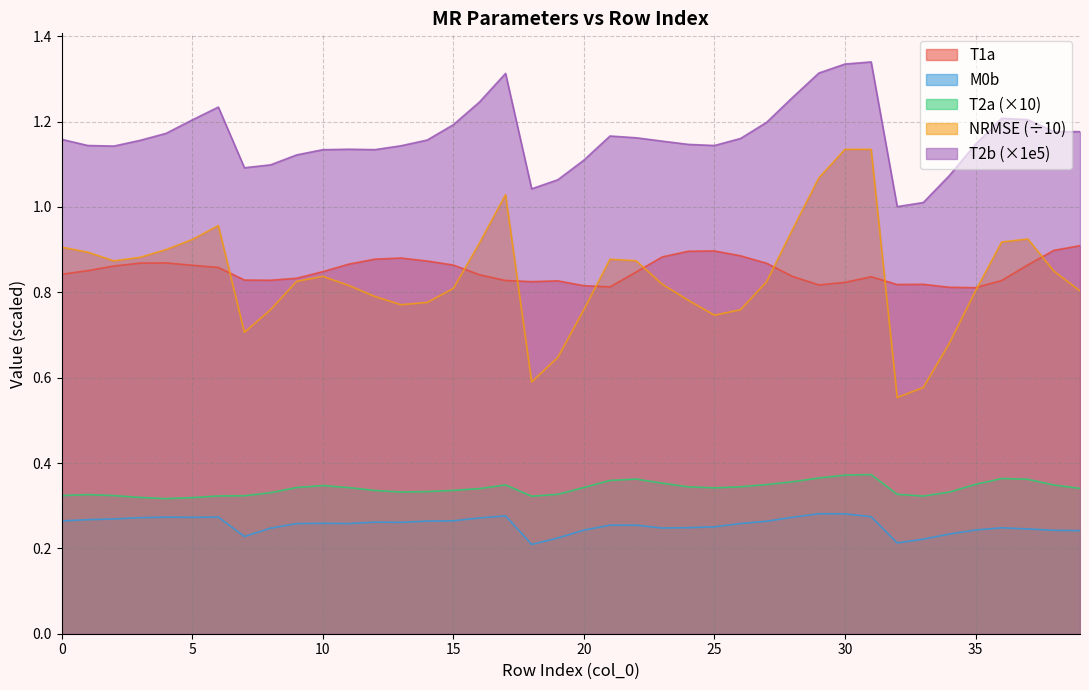

True or false: T2b and NRMSE cross at least once.

False